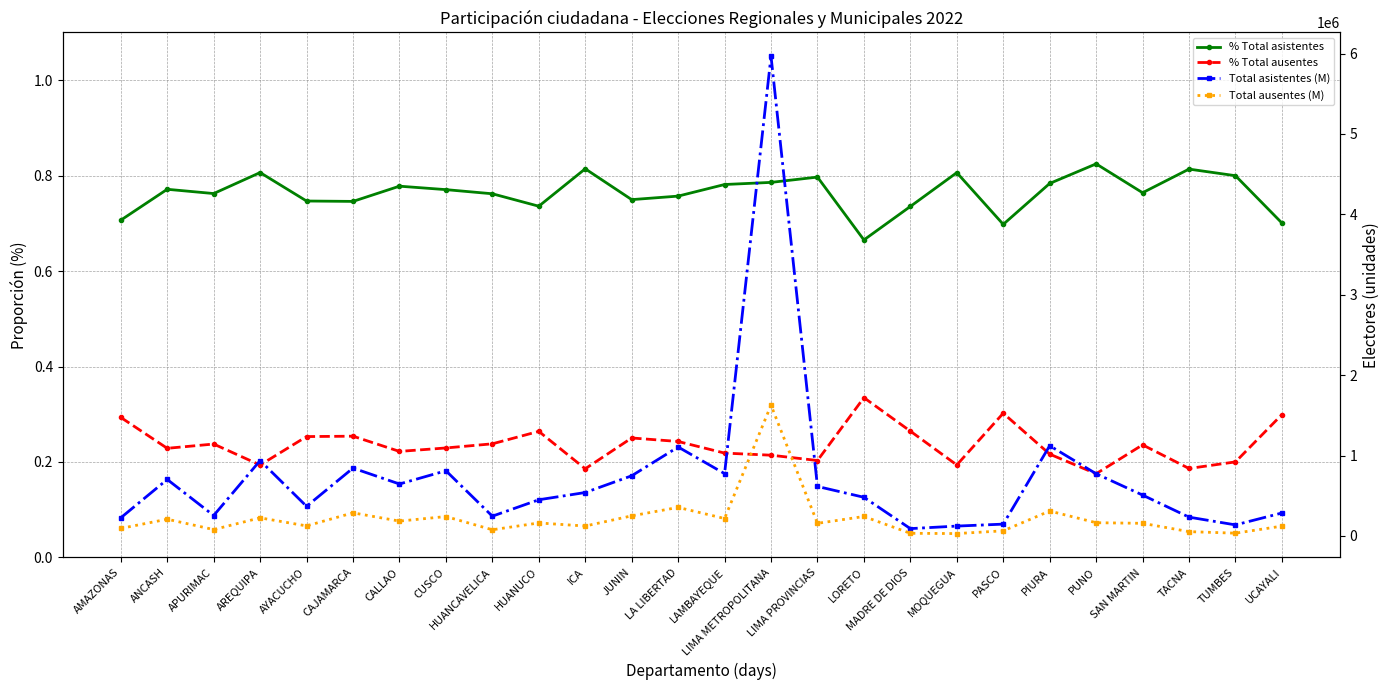

List the series in order of their peak value, lowest first.

% Total ausentes, % Total asistentes, Total ausentes (M), Total asistentes (M)